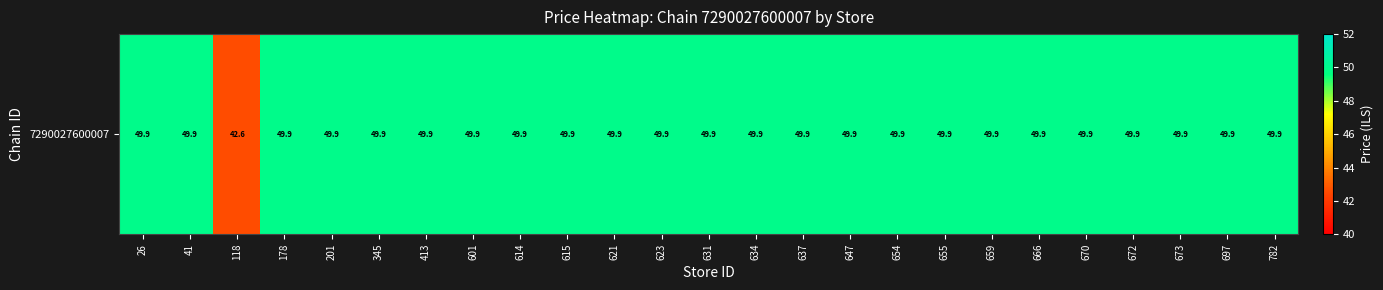

At which label is the value closest to 46?

118